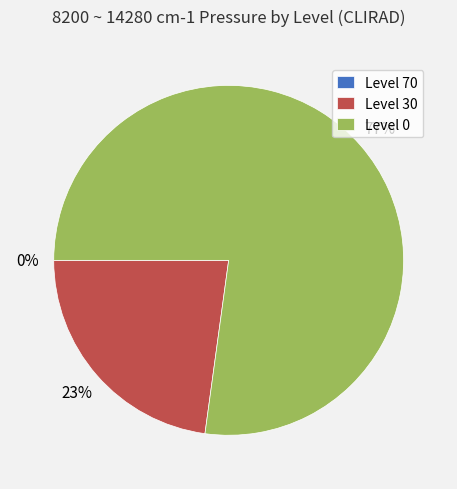

Approximately how many times larger is the value at Level 30 compared to Level 0?

0.3